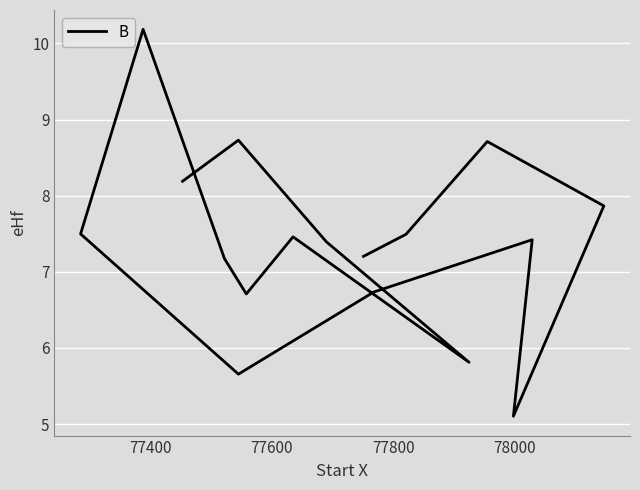

How many points are lower than both their immediate neighbors (excluding endpoints)?

4